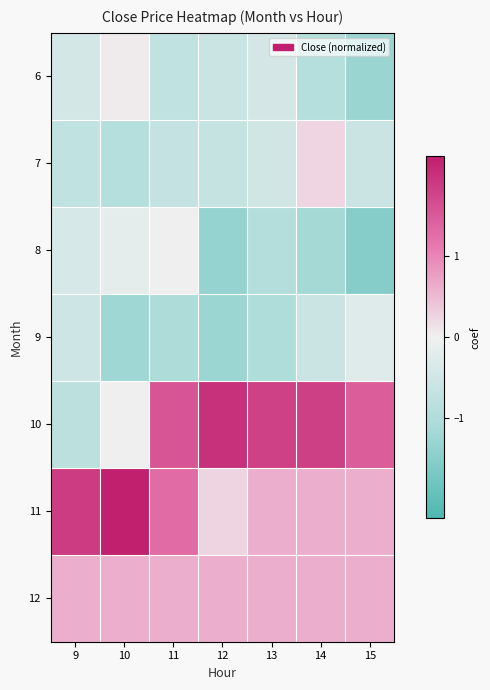

At which category is the sum across all series the highest?

11